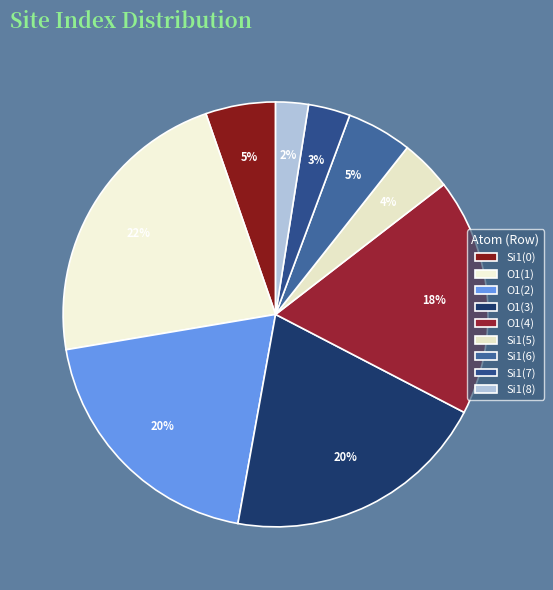

How many segments does this pie chart have?

9